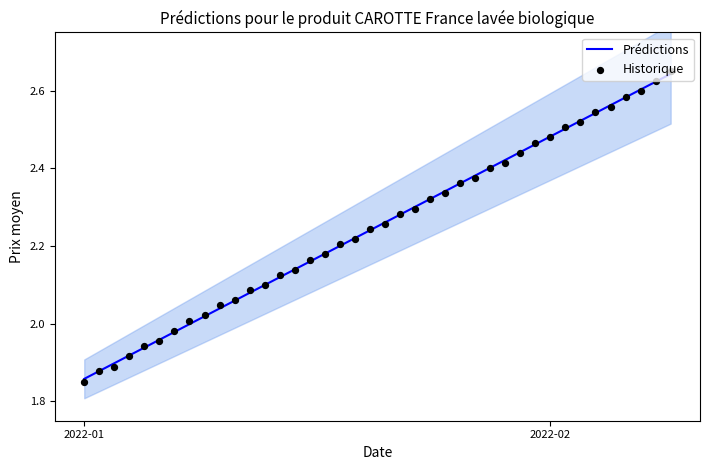

Which series reaches the maximum Y coordinate?

Historique